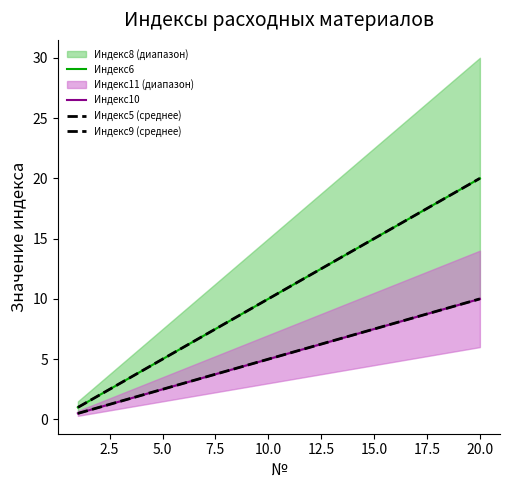

What is the difference between the maximum and minimum values in the Индекс9 (среднее) series?

9.5